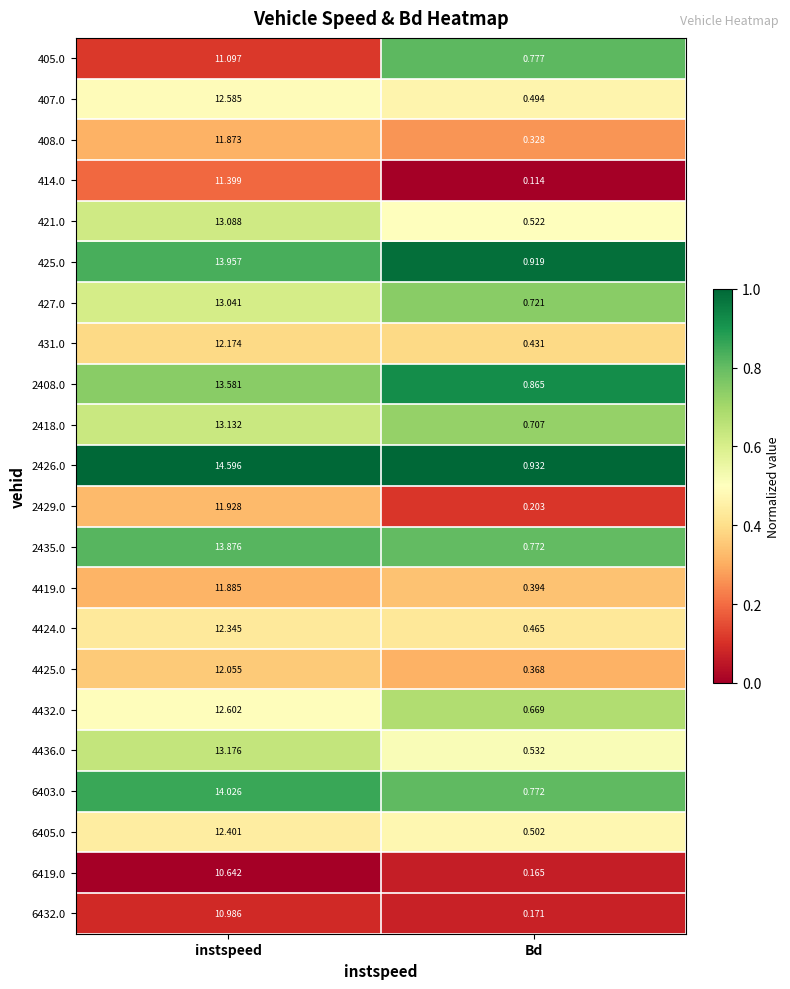

At which category is the sum across all series the highest?

instspeed